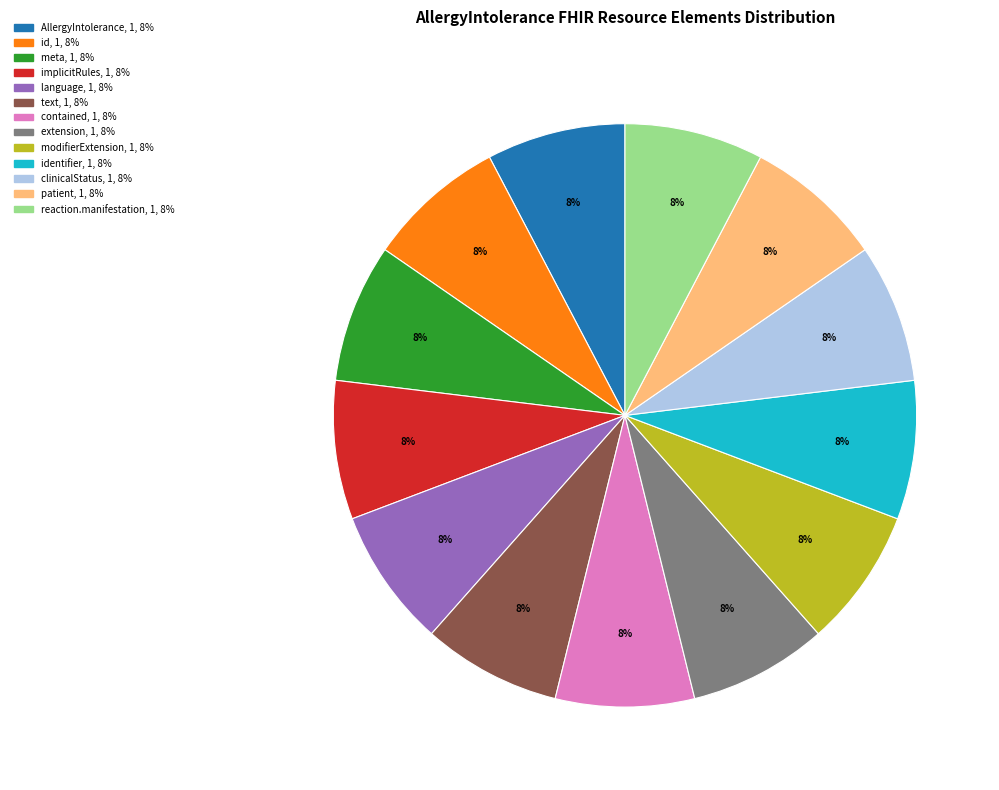

How many segments does this pie chart have?

13